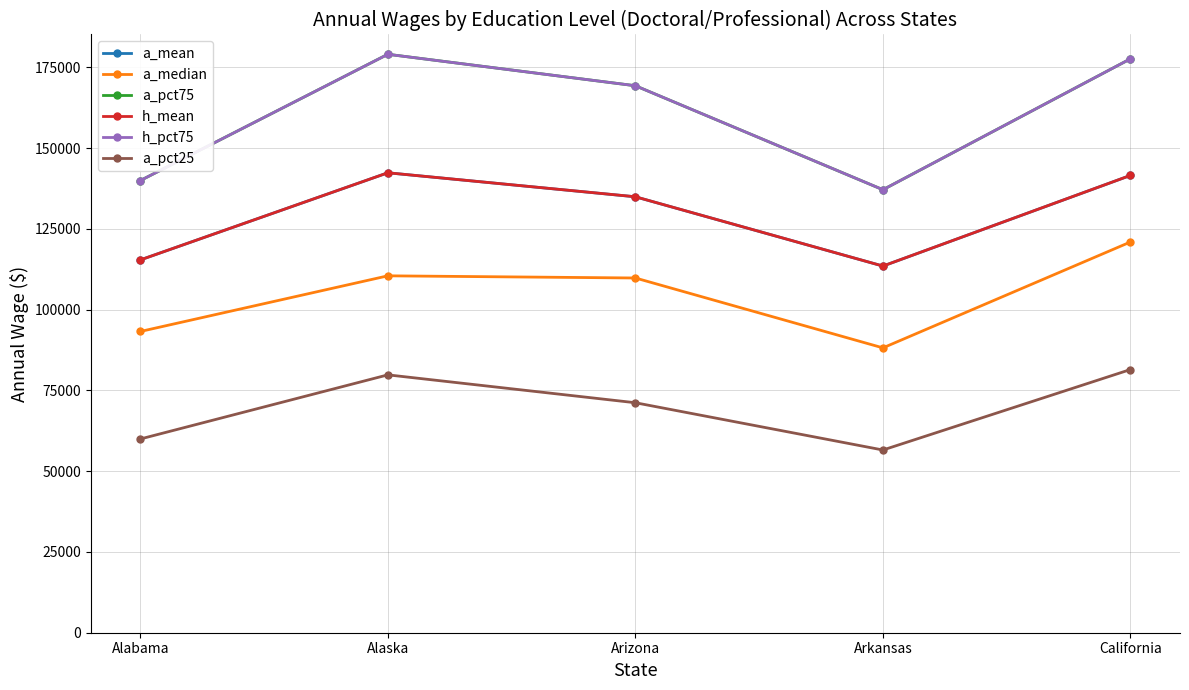

At how many categories does at least one series exceed 69989?

5